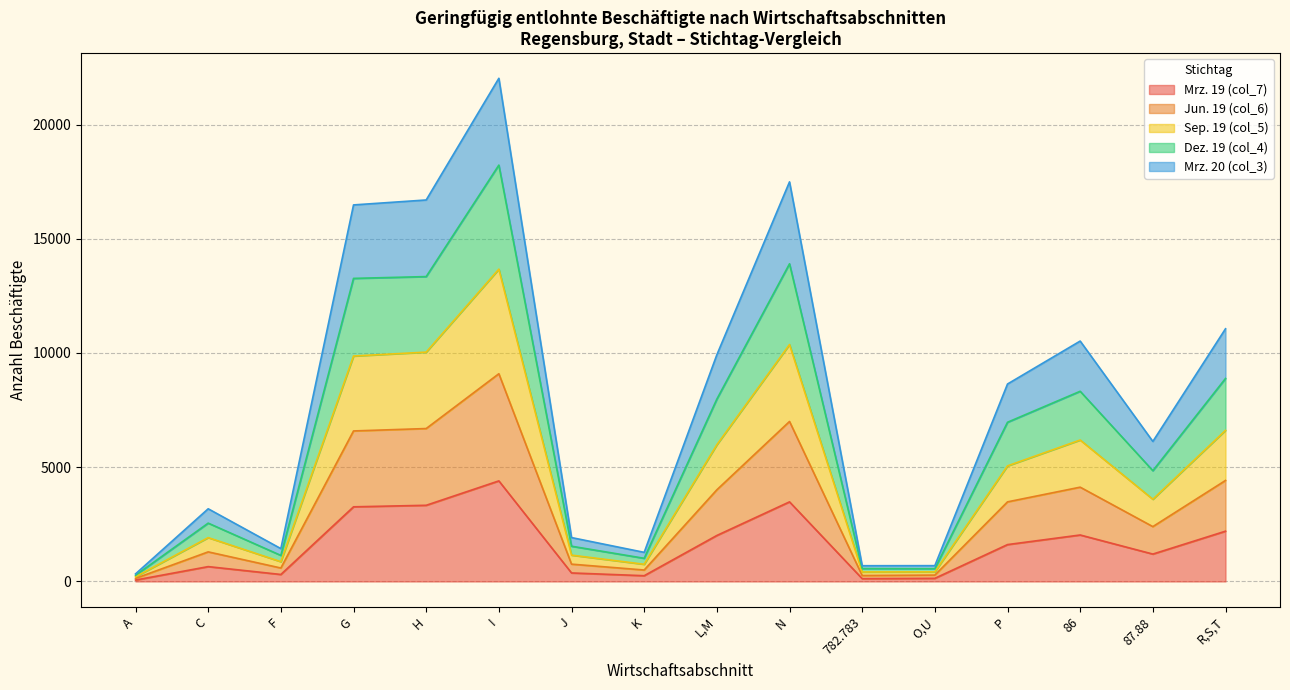

At which label does Dez. 19 (col_4) first exceed 8642?

G